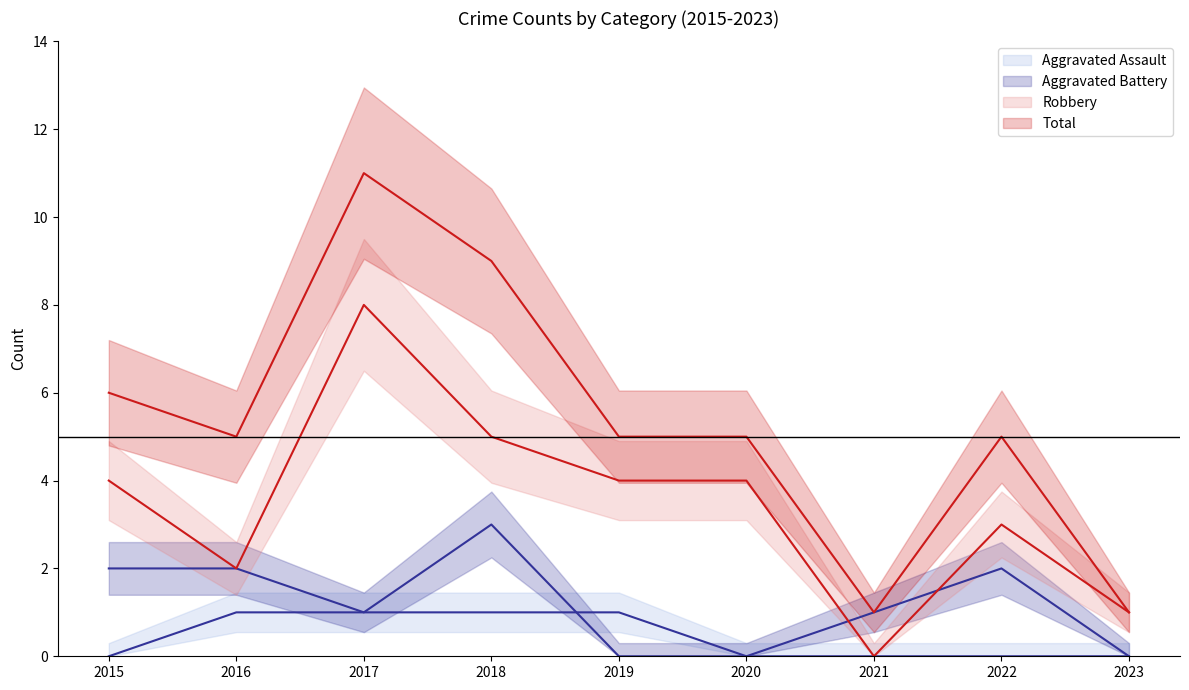

Where does the Aggravated Battery series first go above 1?

2015